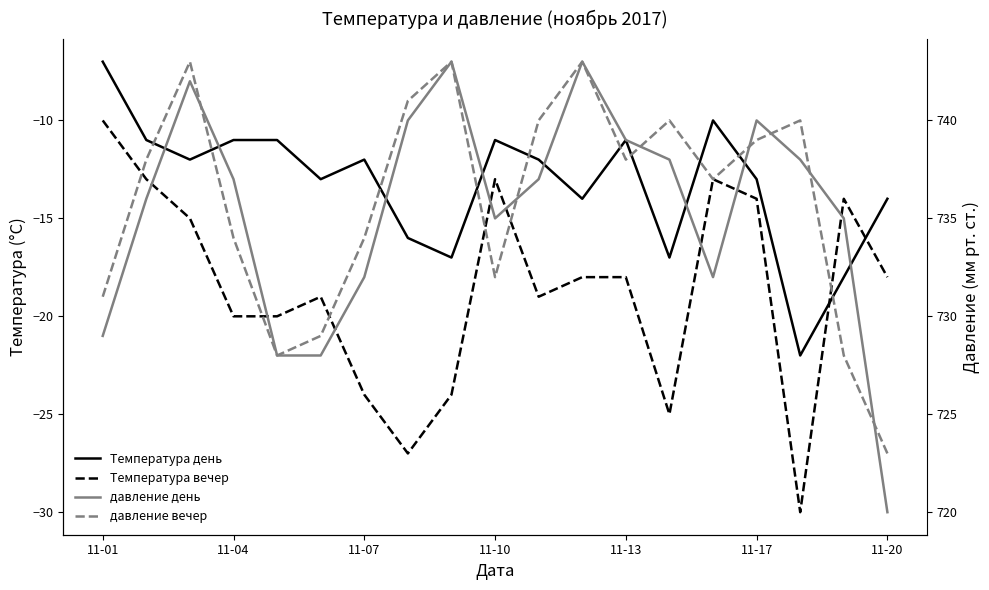

True or false: давление день and Температура вечер intersect in this chart.

False